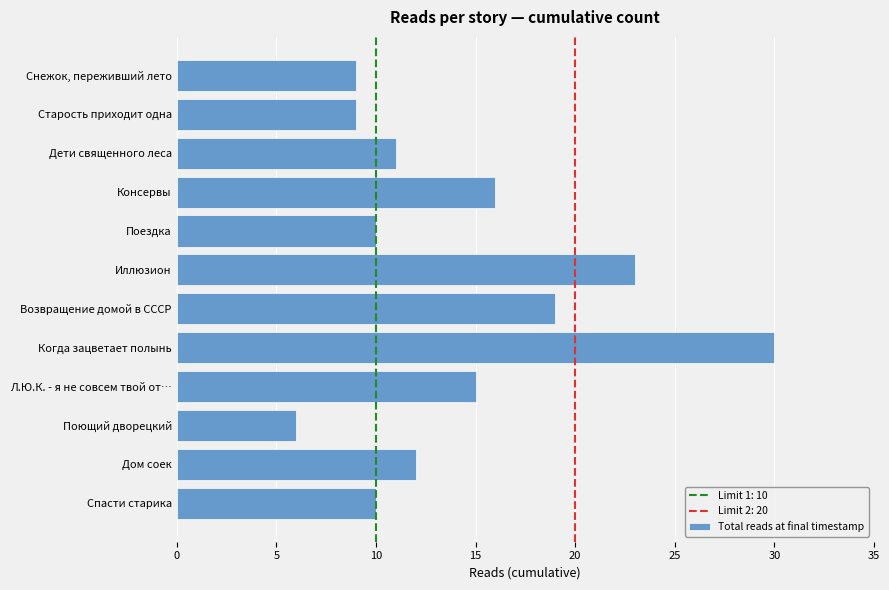

Which category has the lowest value across all series?

Поющий дворецкий